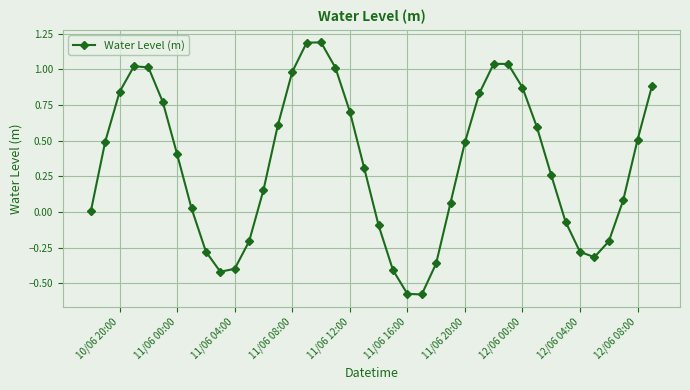

What is the difference between the maximum and minimum values?

1.8